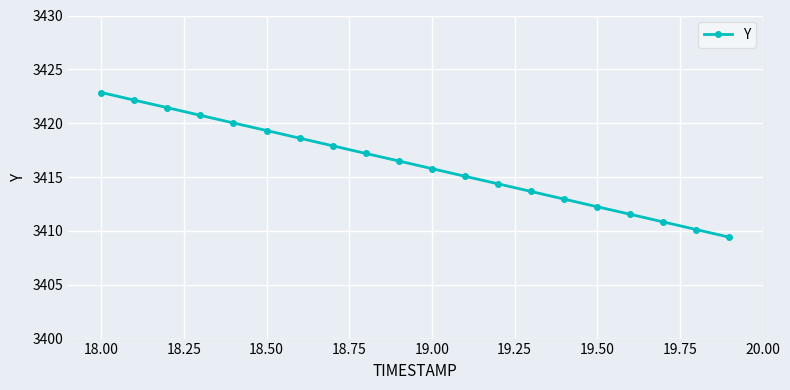

How many lines are shown in the chart?

1